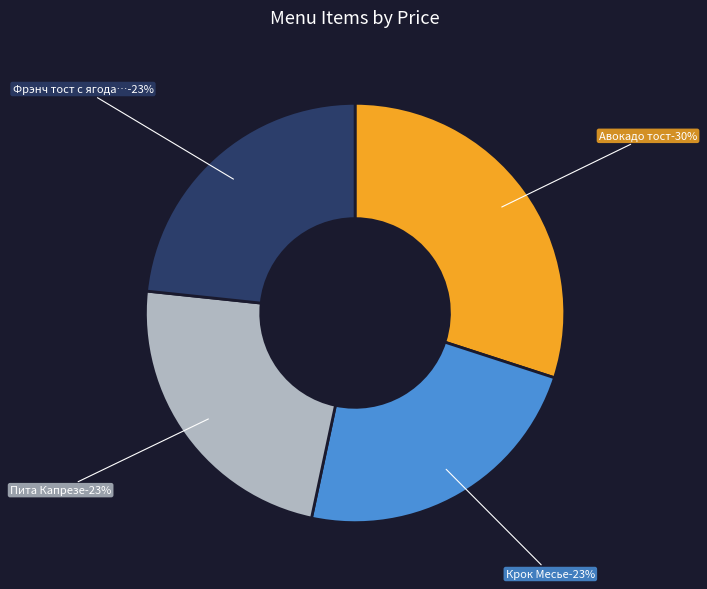

The Крок Месье slice represents 37% of the pie. True or false?

False